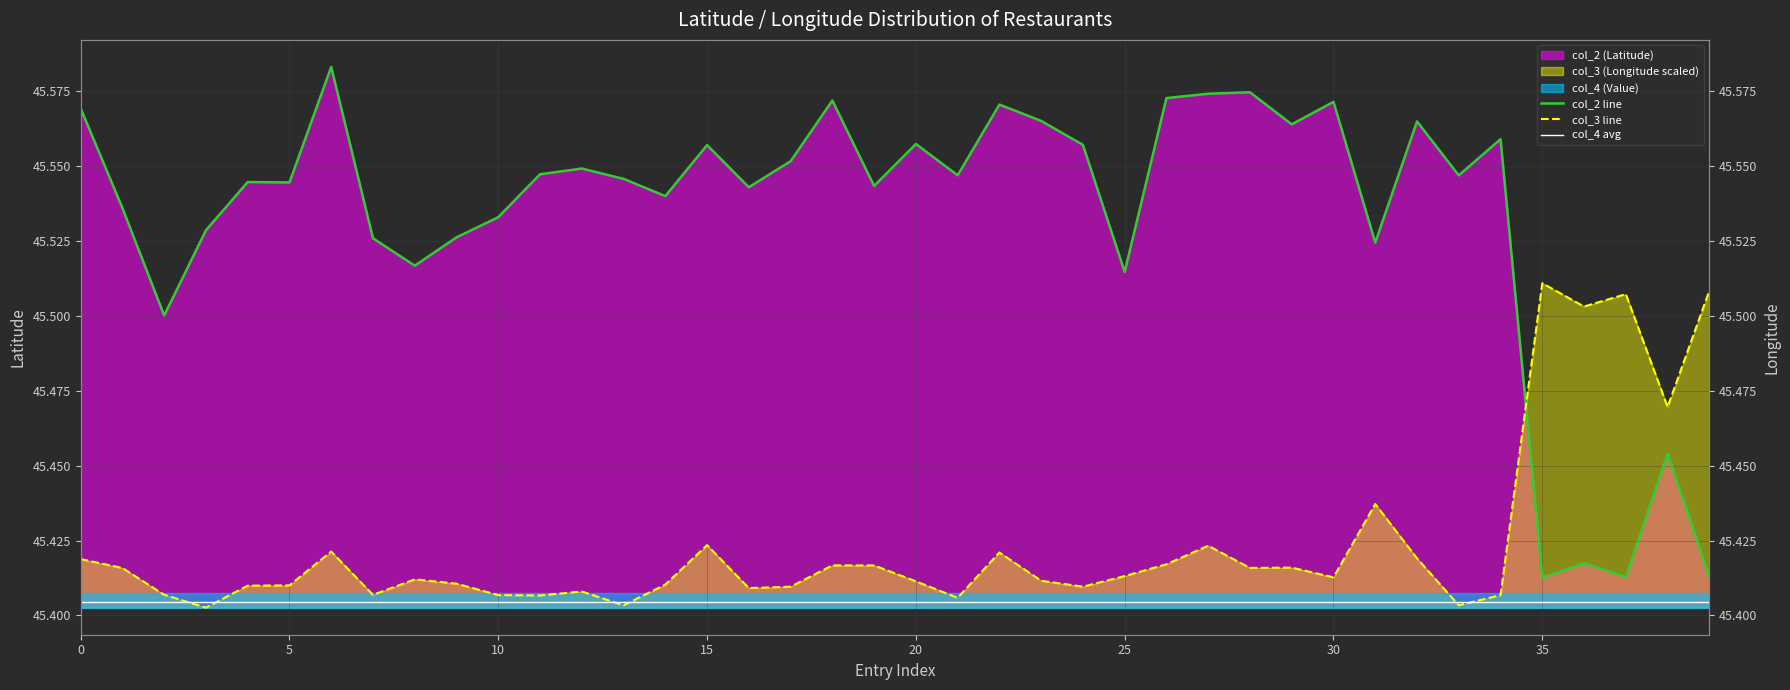

Which category has the highest value in the col_3 line series?

35